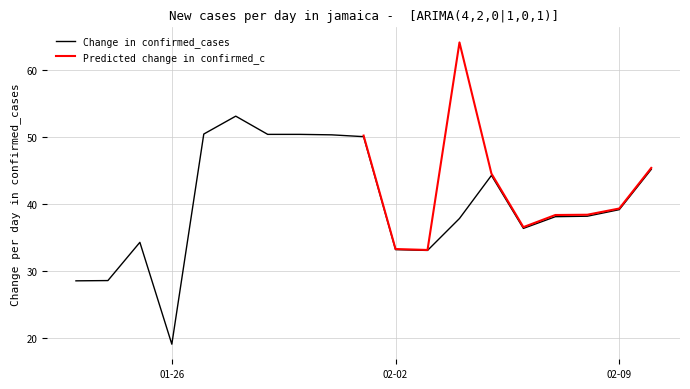

True or false: Change in confirmed_cases has a value of 19.0 at 01-26.

True